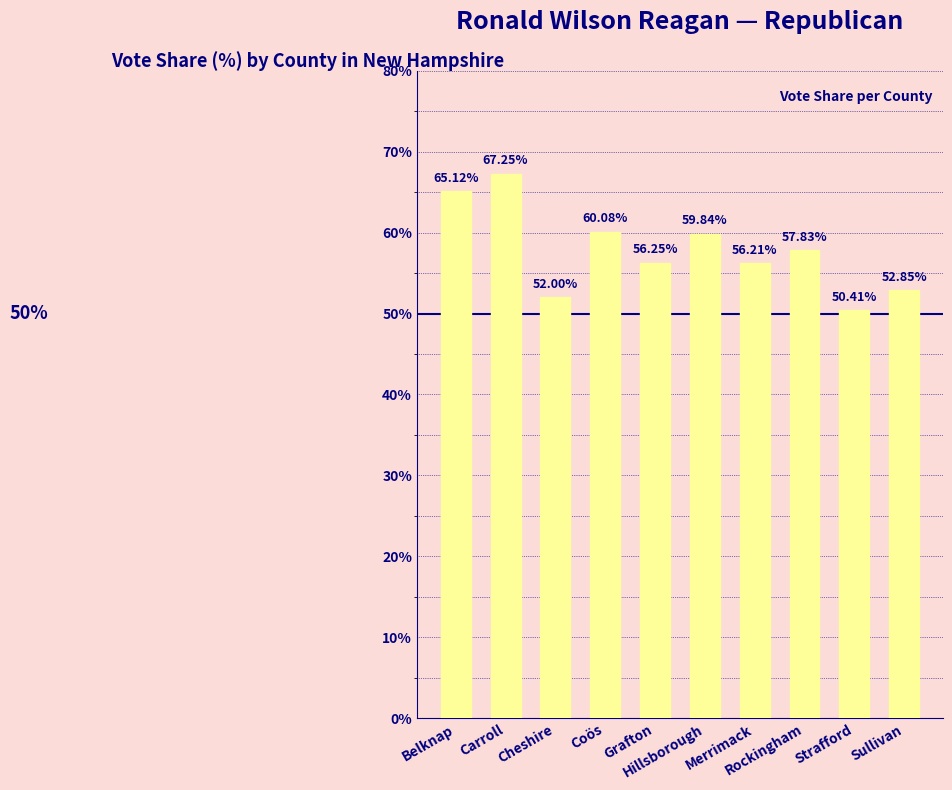

Between Coös and Merrimack, which is larger?

Coös